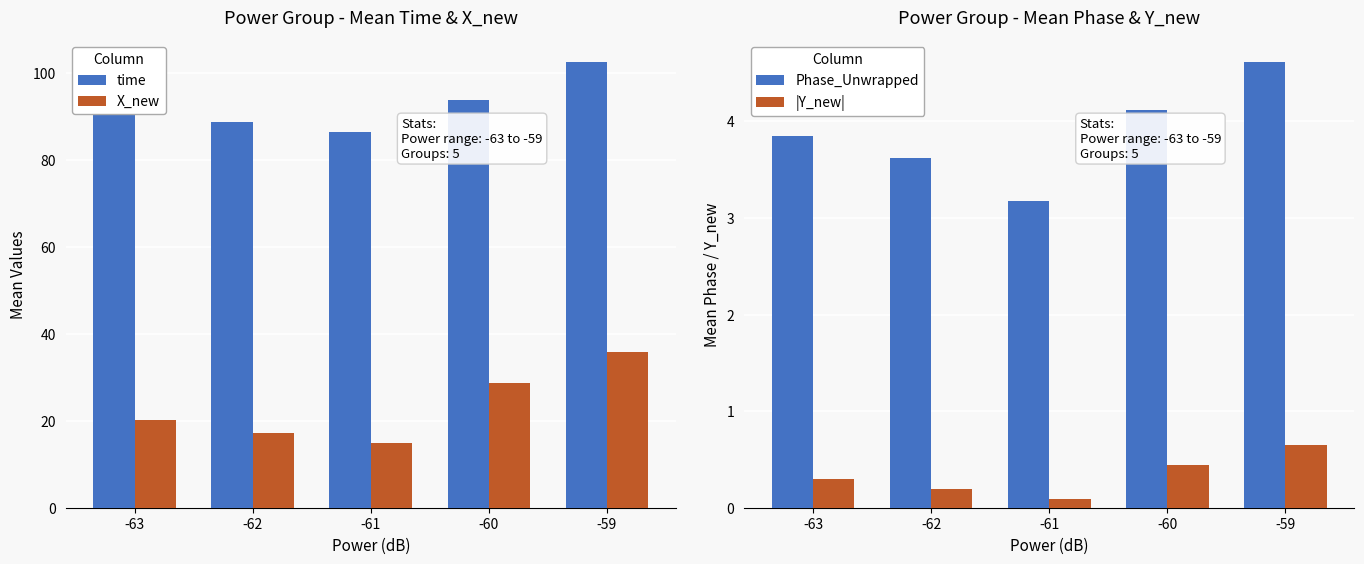

Reading left to right, what are all the values shown in this chart?

time: 91.2	88.9	86.5	93.8	102.5
X_new: 20.3	17.2	14.8	28.6	35.8
Phase_Unwrapped: 3.9	3.6	3.2	4.1	4.6
|Y_new|: 0.3	0.2	0.1	0.4	0.6